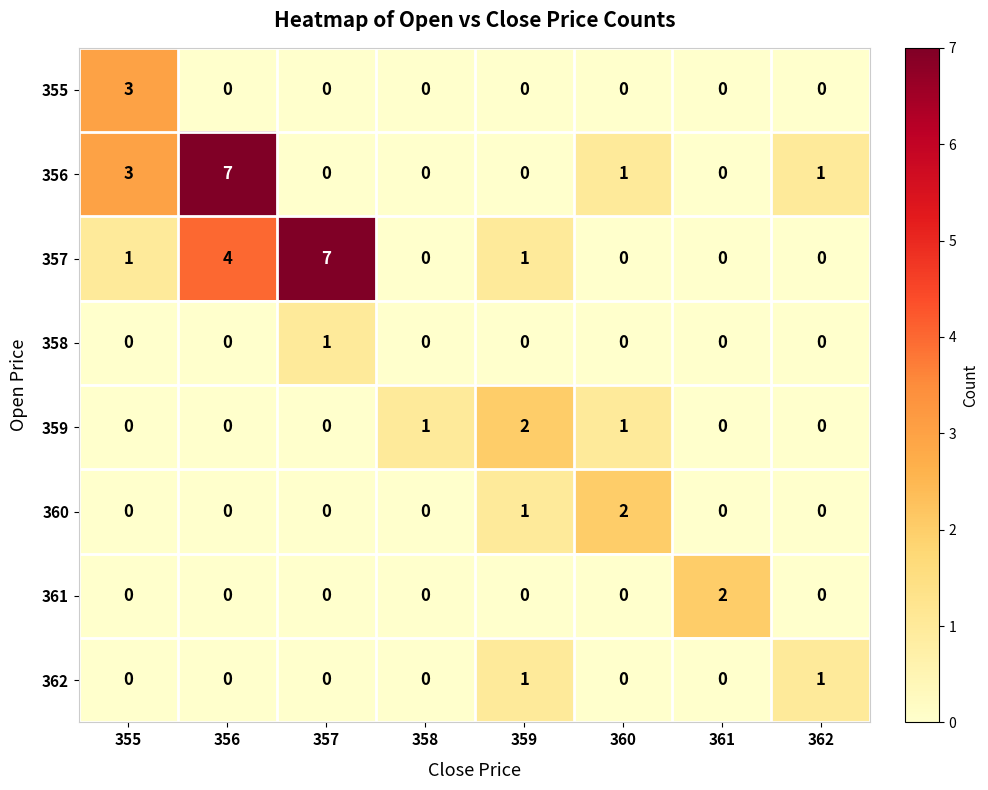

Is it true that 360 equals 2 at 360?

True